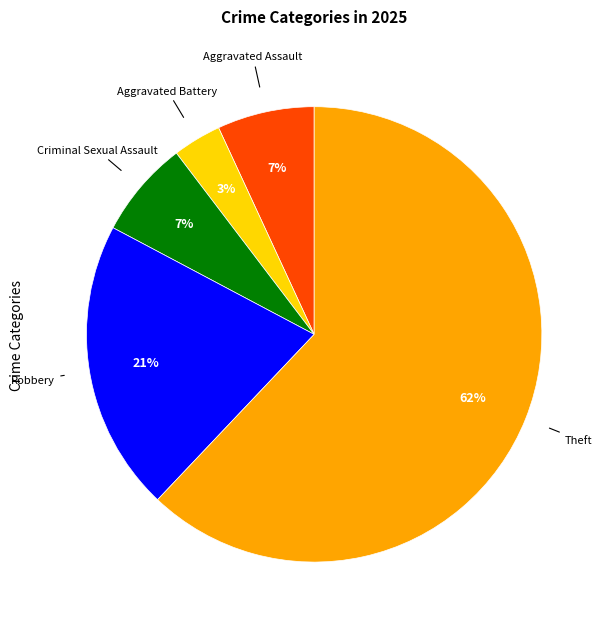

Is there any slice that represents more than half of the pie?

Yes